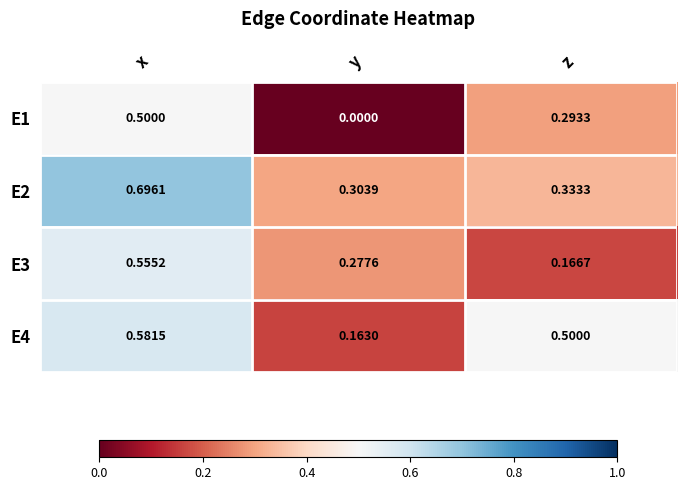

Which category has the highest value in the E4 series?

x